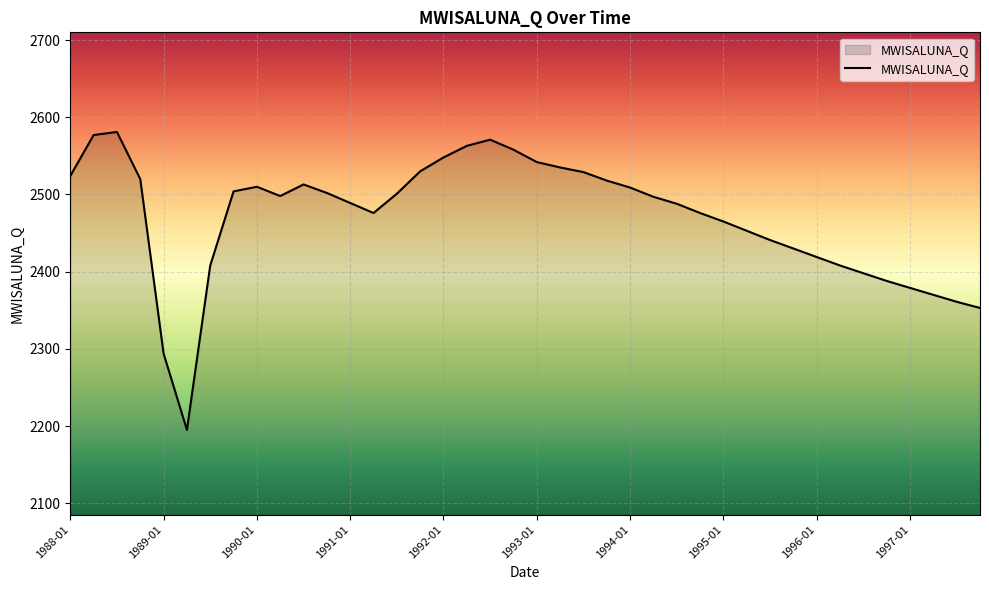

What is the minimum value shown in the chart?

2195